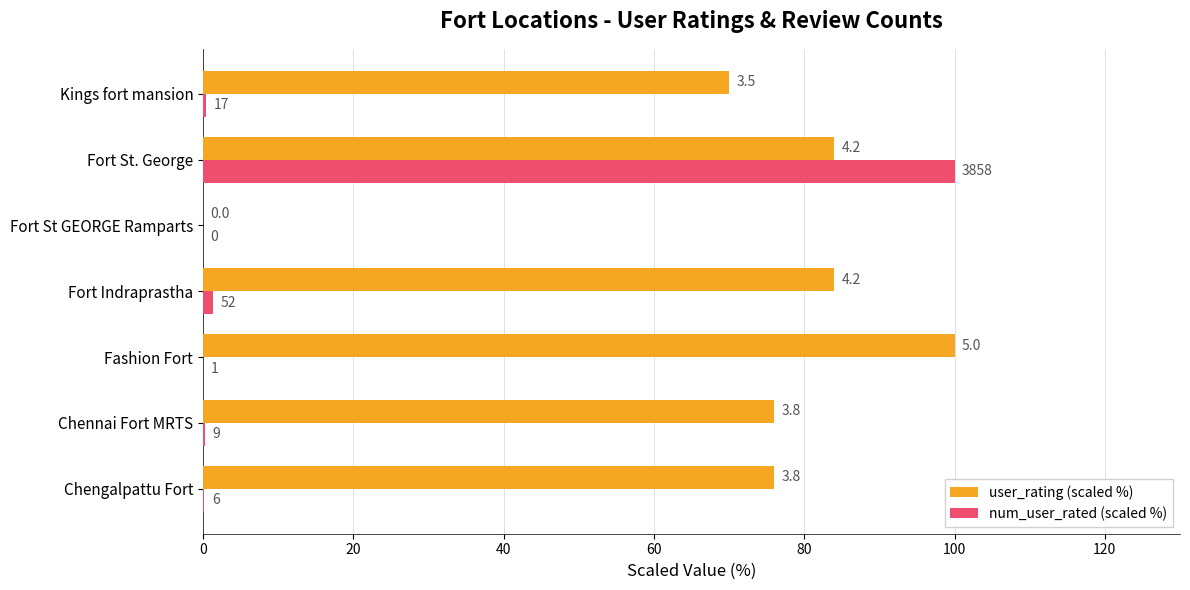

What is the difference between the maximum and minimum values in the user_rating (scaled %) series?

100.0